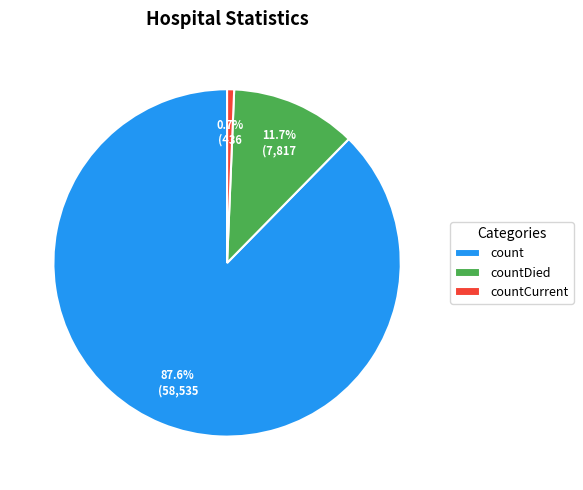

Is the sum of countDied and countCurrent greater than half?

No